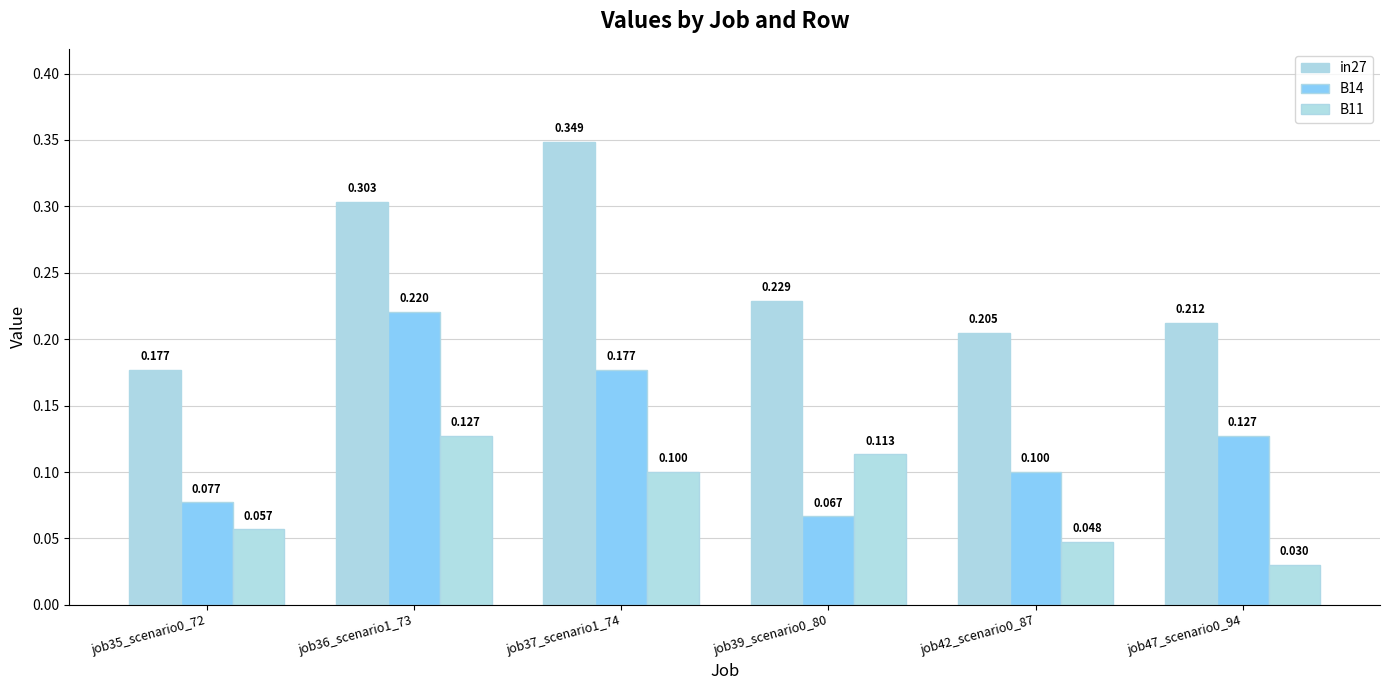

Reading left to right, what are all the values shown in this chart?

in27: job35_scenario0_72=0.2	job36_scenario1_73=0.3	job37_scenario1_74=0.3	job39_scenario0_80=0.2	job42_scenario0_87=0.2	job47_scenario0_94=0.2
B14: job35_scenario0_72=0.1	job36_scenario1_73=0.2	job37_scenario1_74=0.2	job39_scenario0_80=0.1	job42_scenario0_87=0.1	job47_scenario0_94=0.1
B11: job35_scenario0_72=0.1	job36_scenario1_73=0.1	job37_scenario1_74=0.1	job39_scenario0_80=0.1	job42_scenario0_87=0.0	job47_scenario0_94=0.0